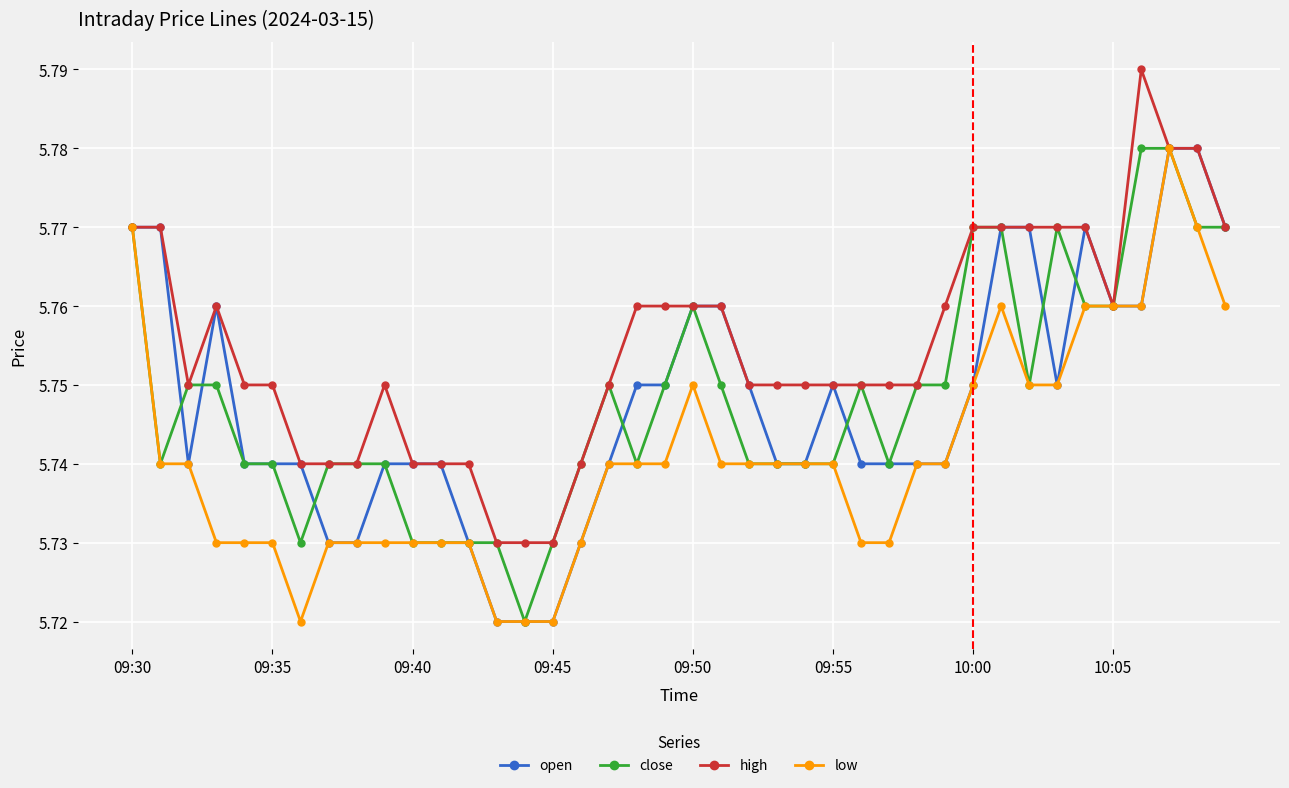

Does the chart have visible grid lines?

Yes